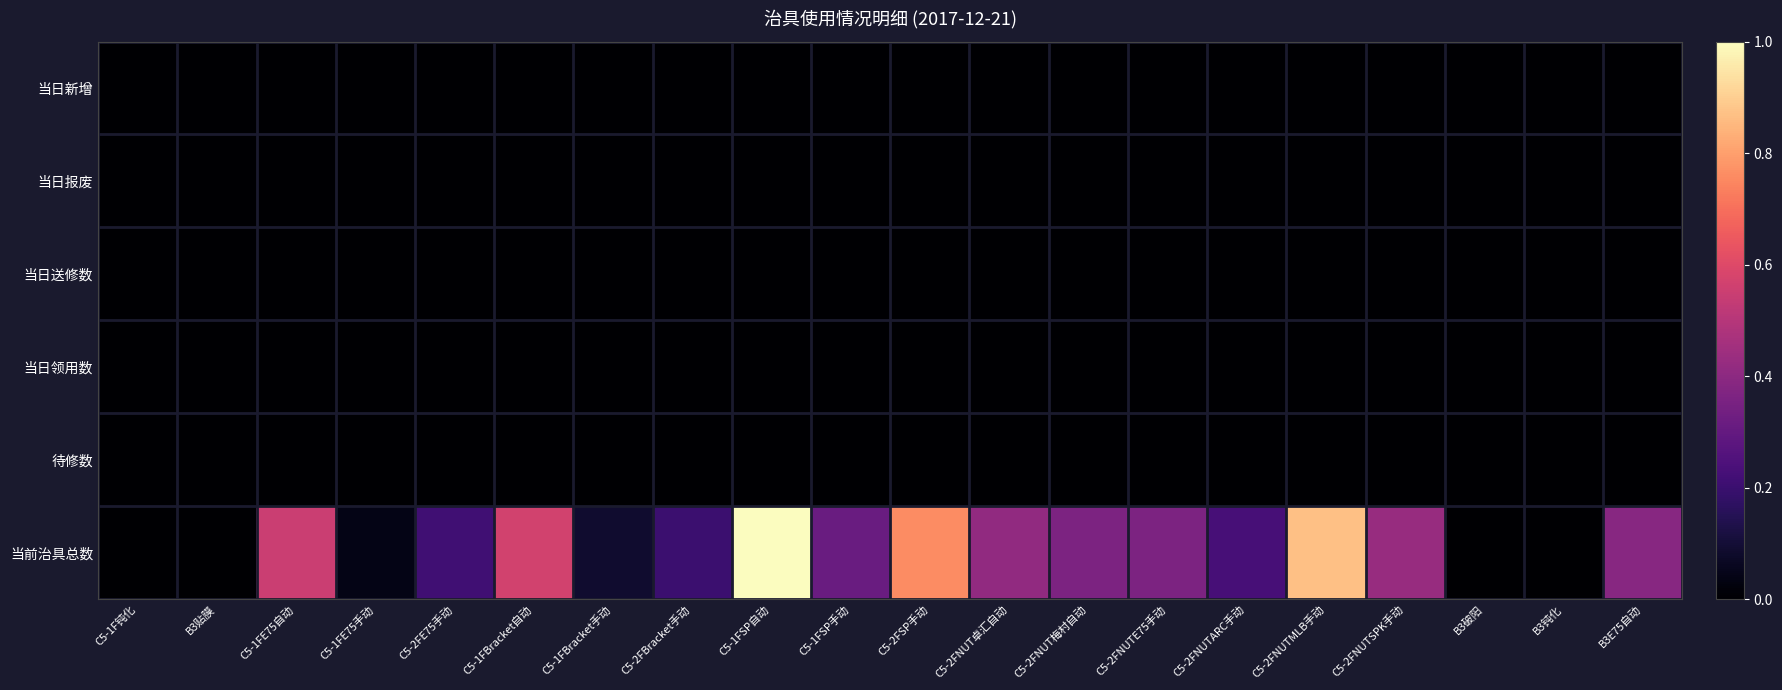

What is the total value across all series at C5-2FNUTSPK手动?

0.4